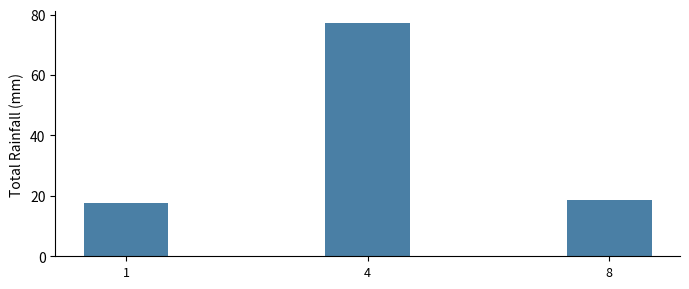

Reading left to right, extract all data points from this chart.

1=17.5	4=77.2	8=18.6